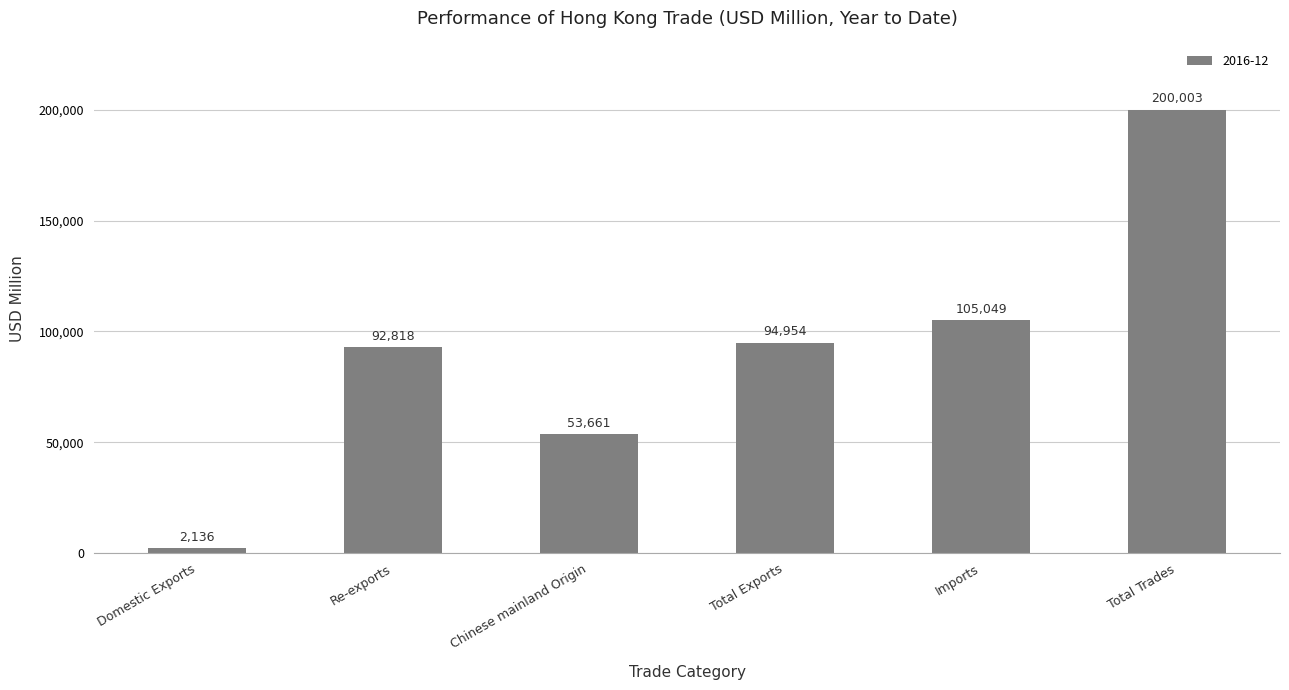

What is the label of the 4th bar from the left?

Total Exports